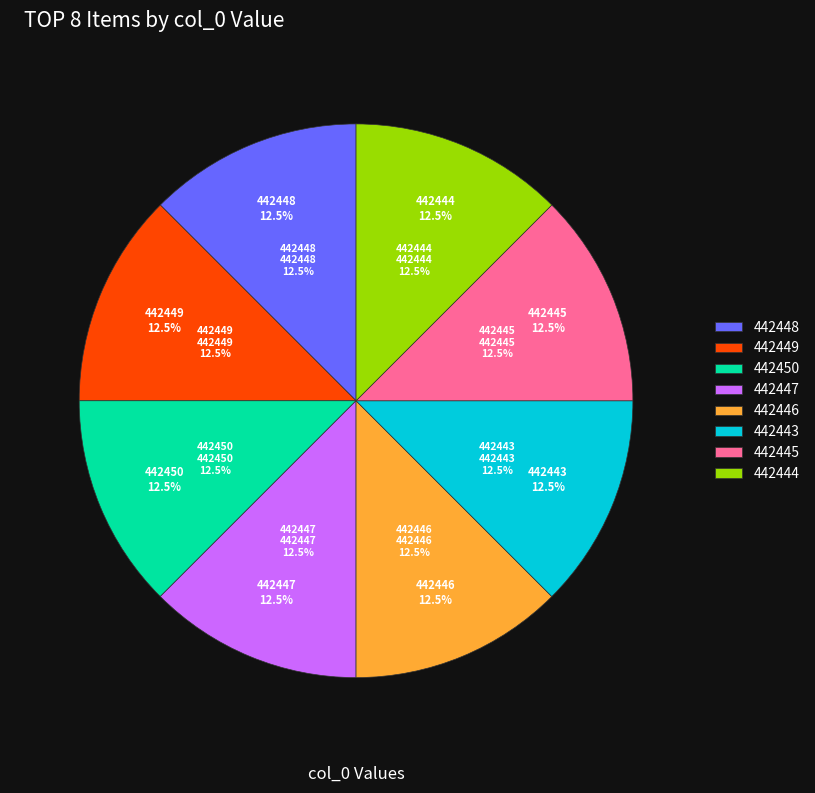

Which slice is the largest?

442450